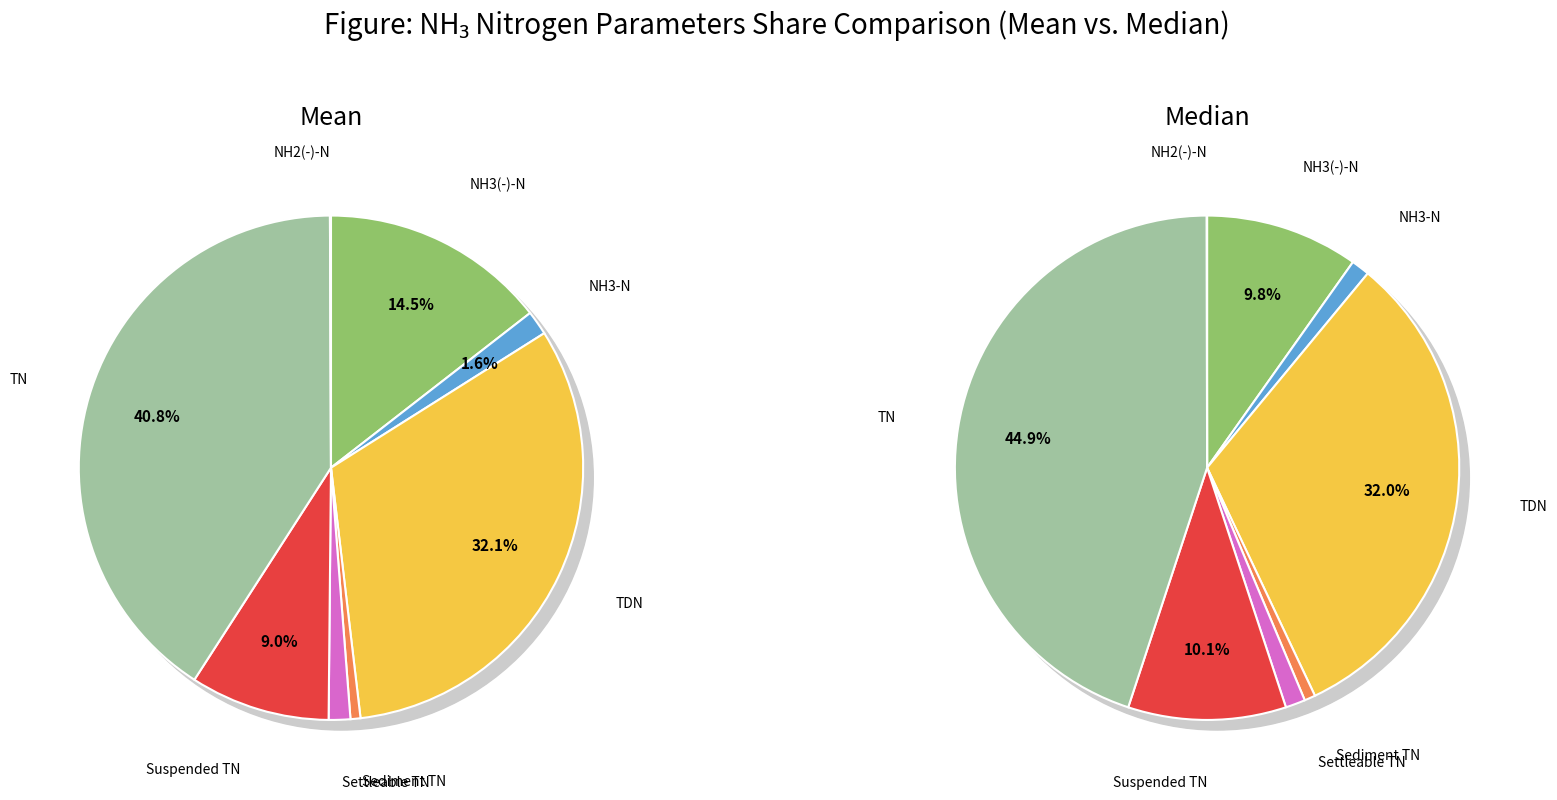

The 2024-06-21 slice represents 14% of the pie. True or false?

False